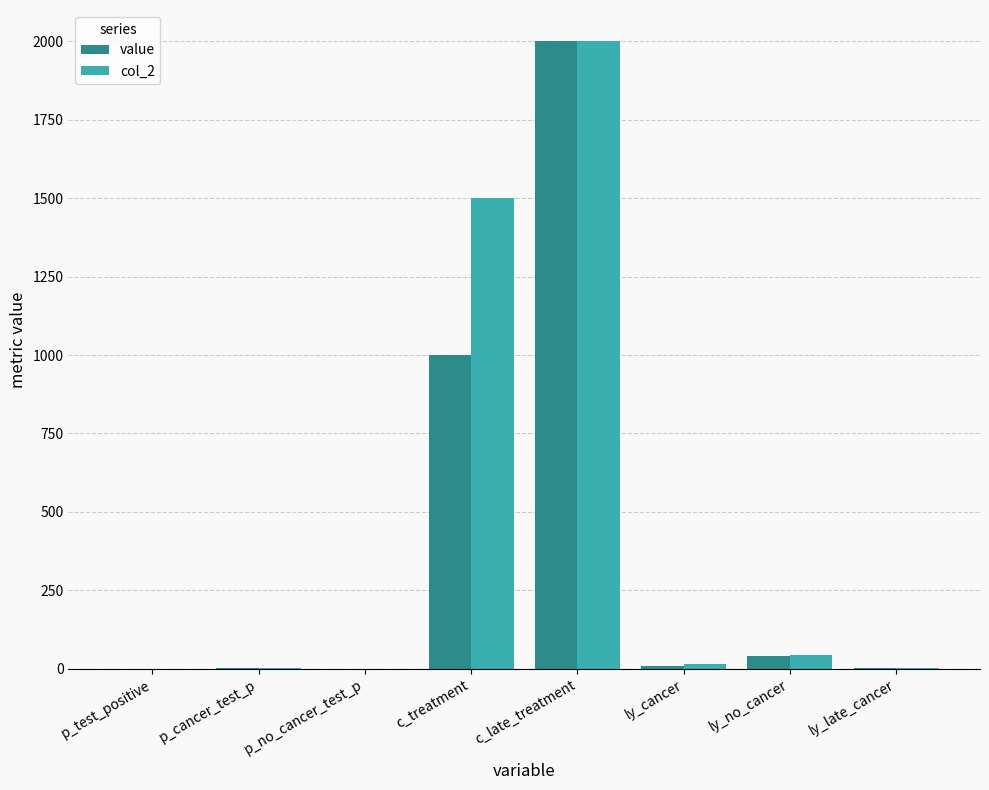

What is the sum of all value values?

3053.1